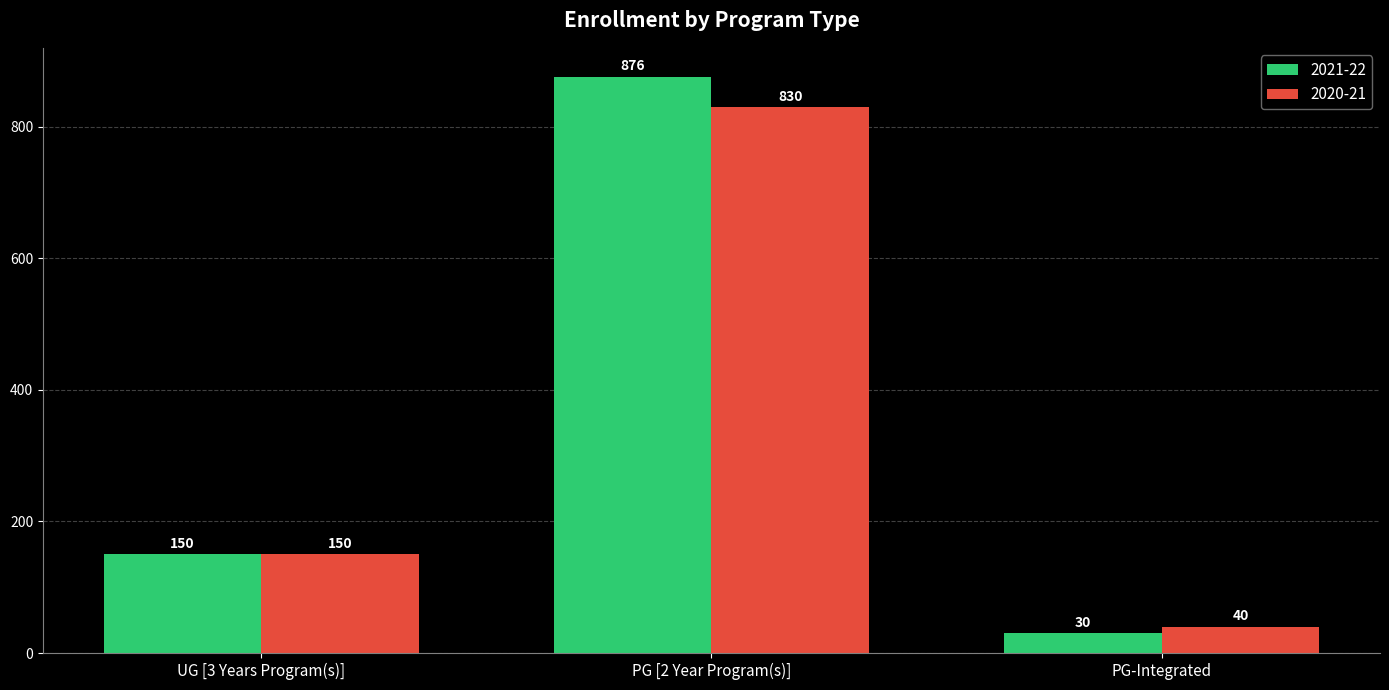

Where is 2020-21 nearest to the value 435?

UG [3 Years Program(s)]